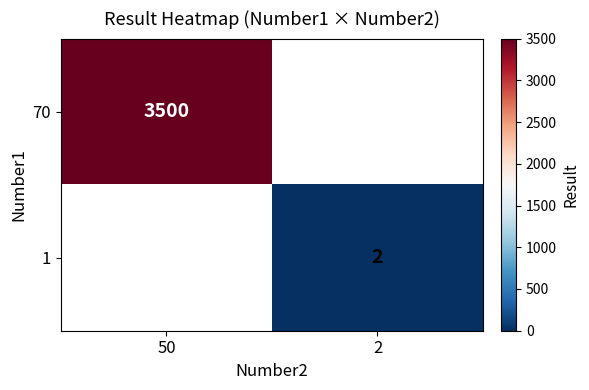

Is it true that 1 equals 3 at 2?

False